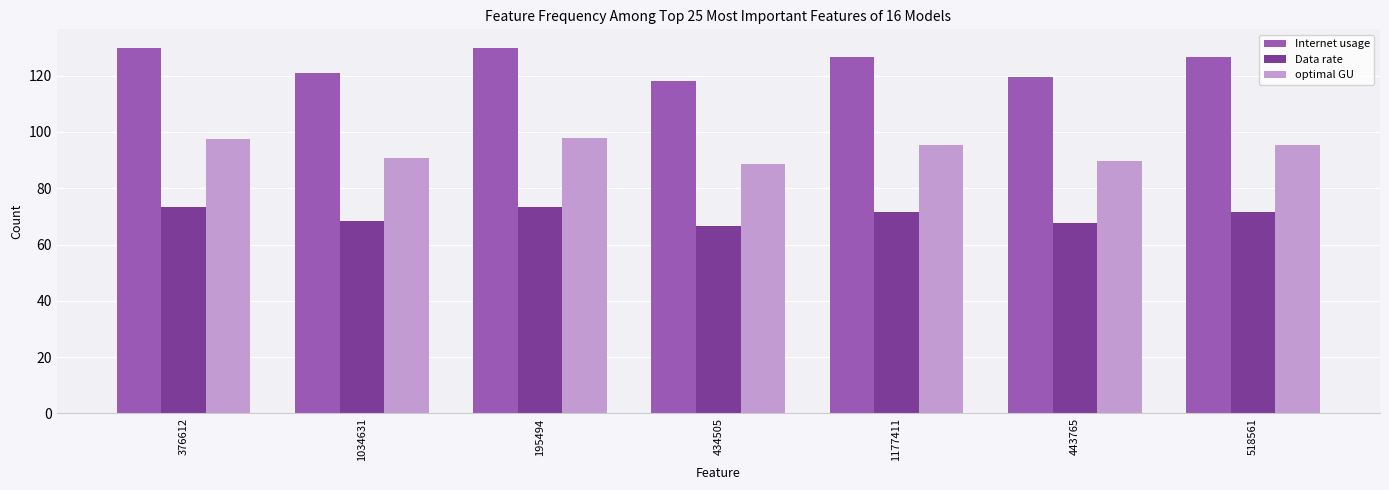

What is the value of the Internet usage bar at the 1st from the left?

129.7